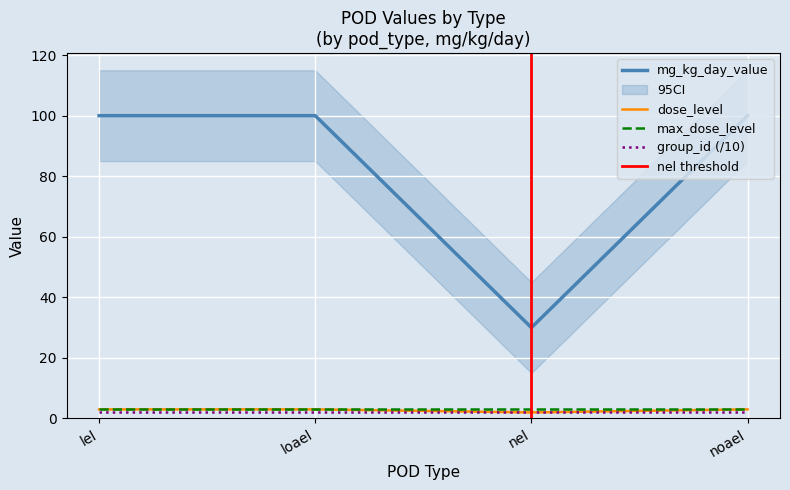

What position from the left is loael?

2